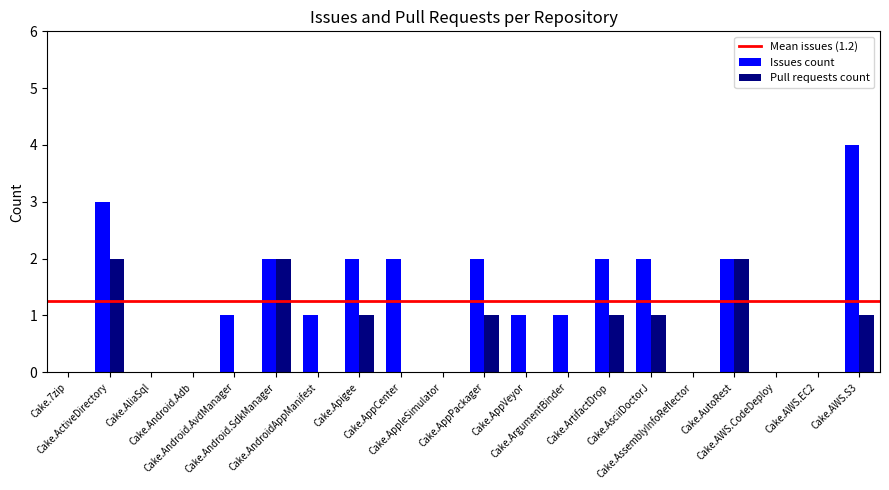

Which series has the largest total across all categories?

Issues count